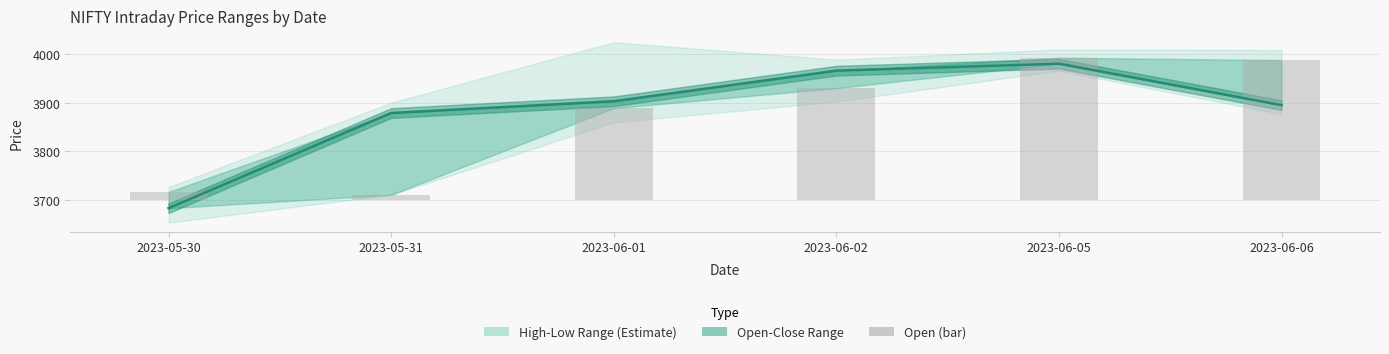

Reading left to right, extract all data points from this chart.

Close: 3682.3	3878.8	3903.0	3966.2	3980.5	3895.0
Open bar: 15.9	10.0	188.7	230.0	292.9	287.9